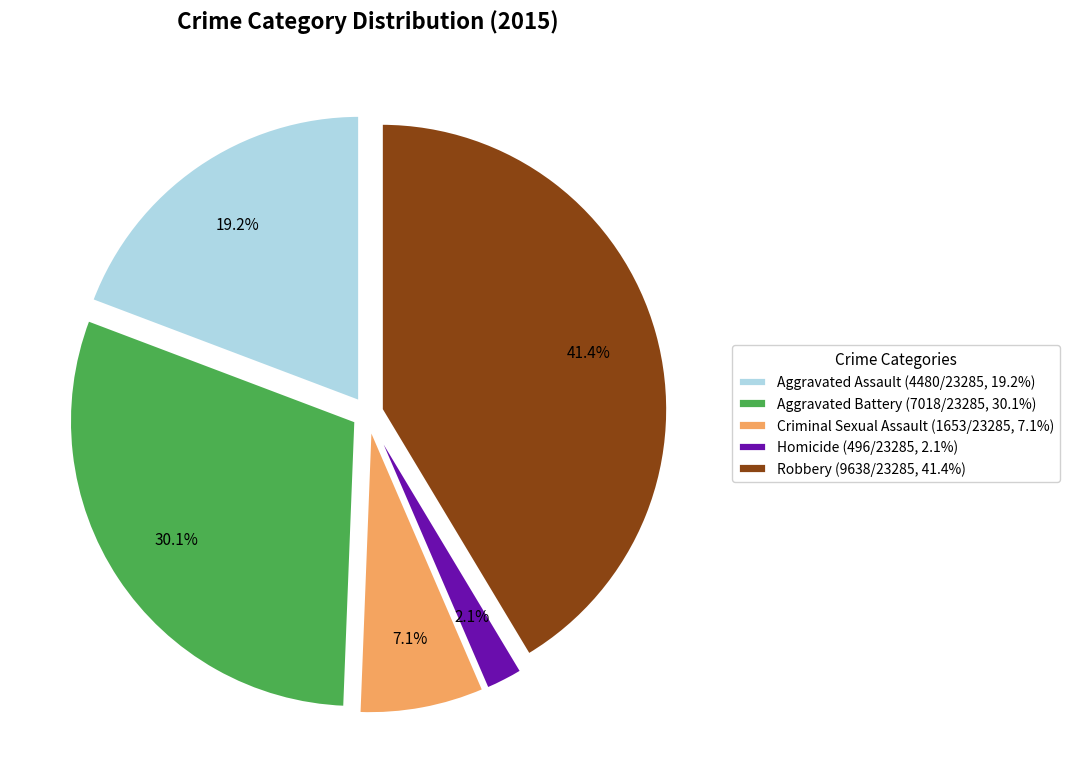

Count the number of slices in the pie.

5